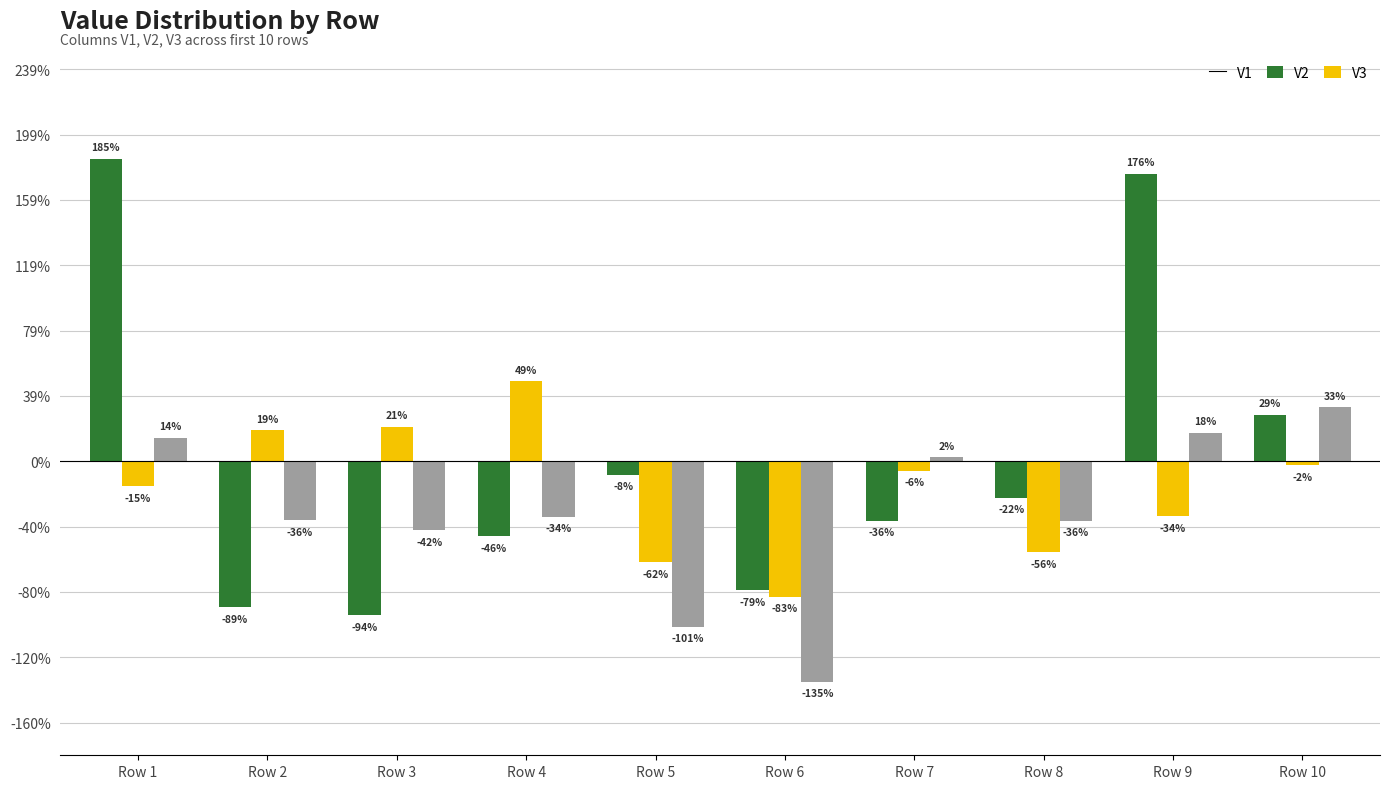

Are the bars grouped side by side (vs. stacked)?

Yes